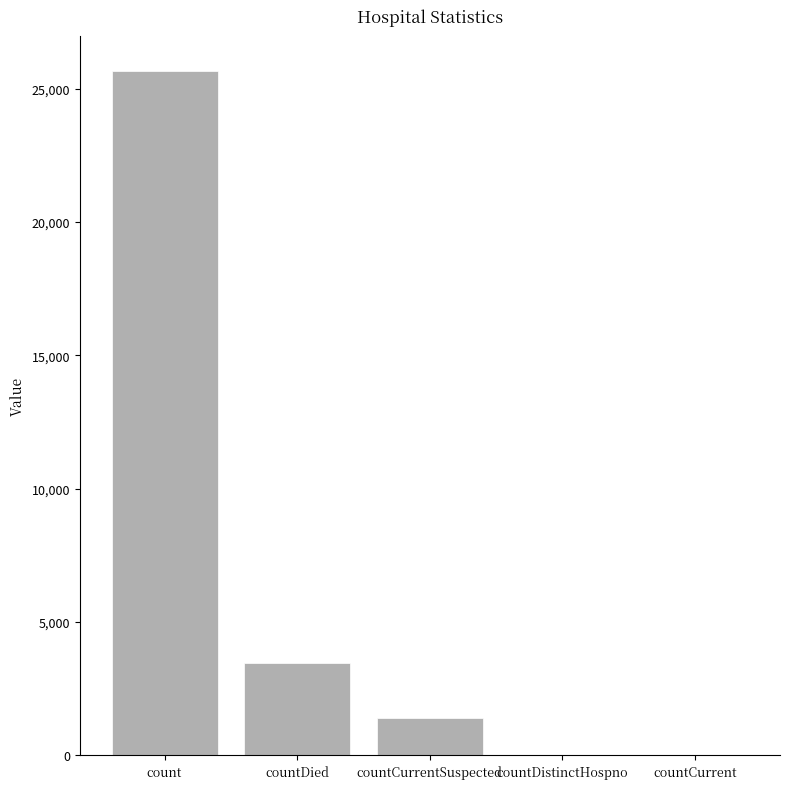

At which category does the chart reach its peak across all series?

count